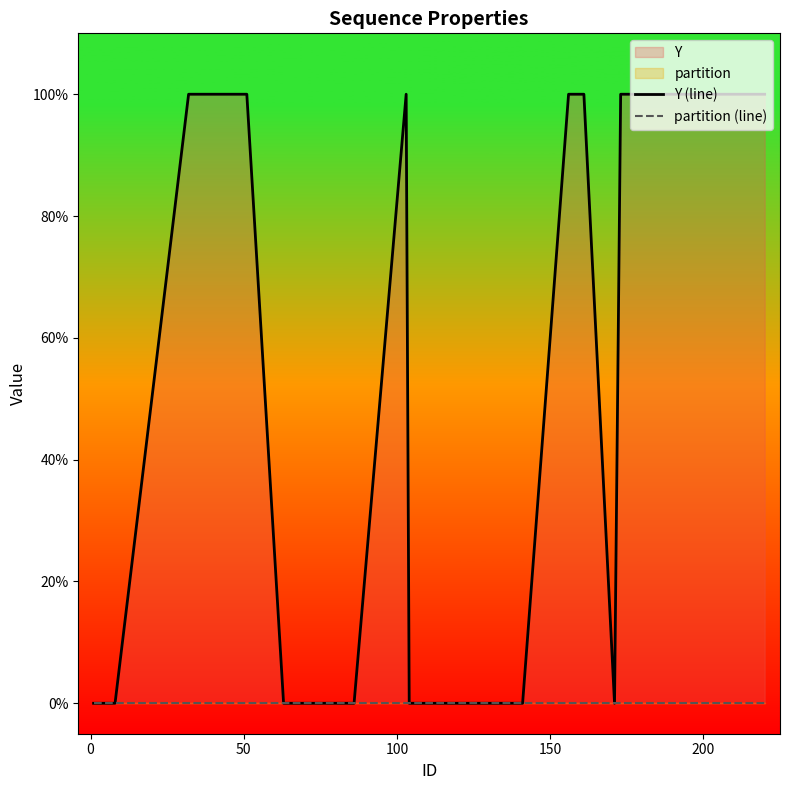

What is the difference between the maximum and minimum values in the Y (line) series?

1